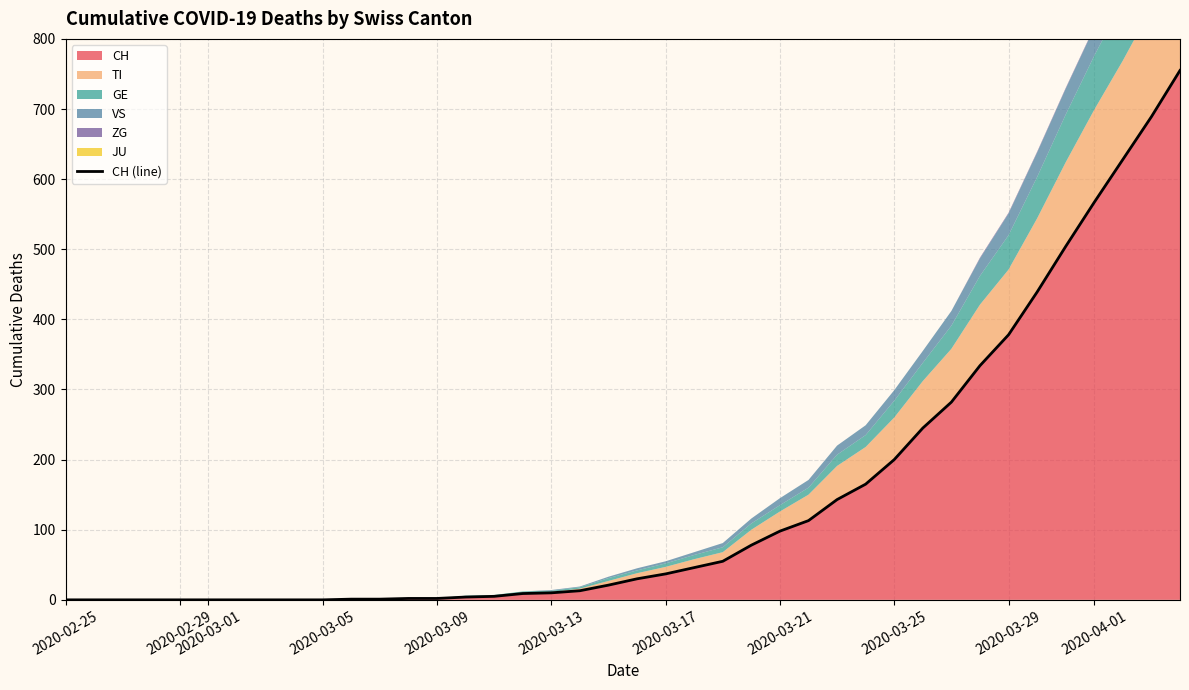

True or false: ZG and JU intersect in this chart.

False